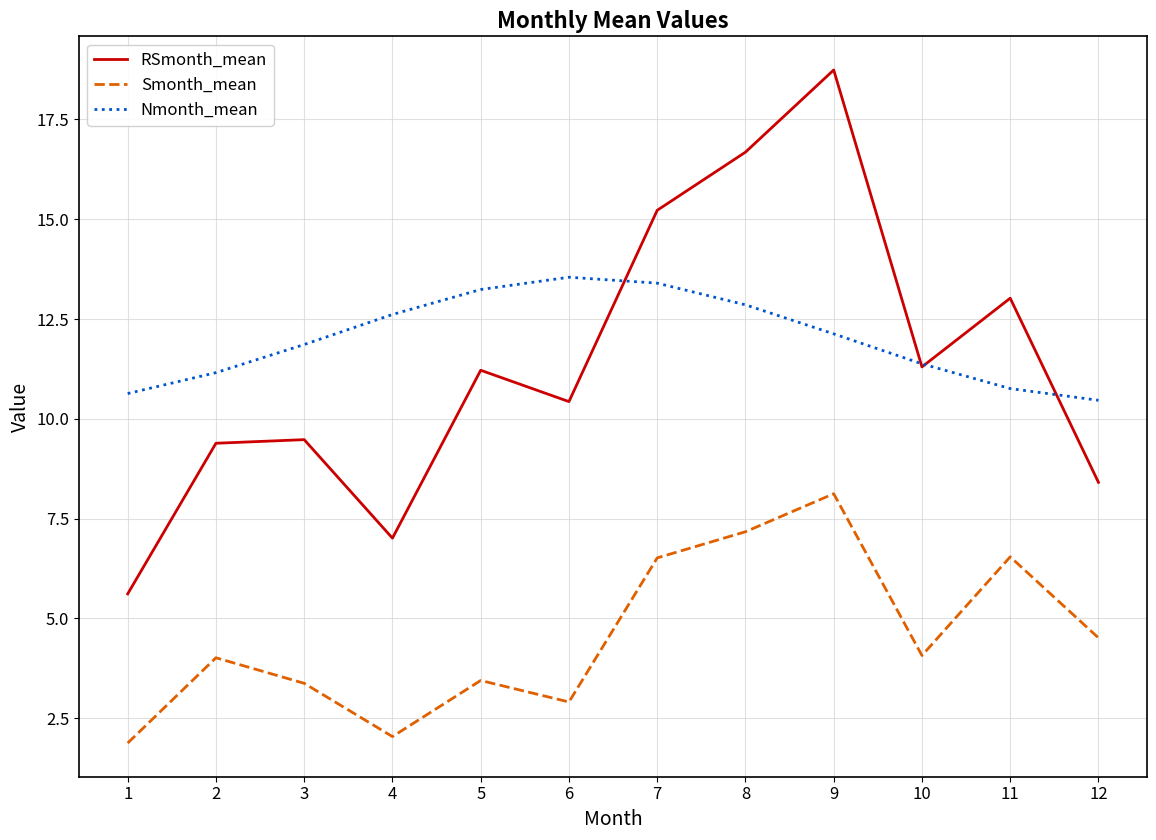

List the series in order of their peak value, lowest first.

Smonth_mean, Nmonth_mean, RSmonth_mean